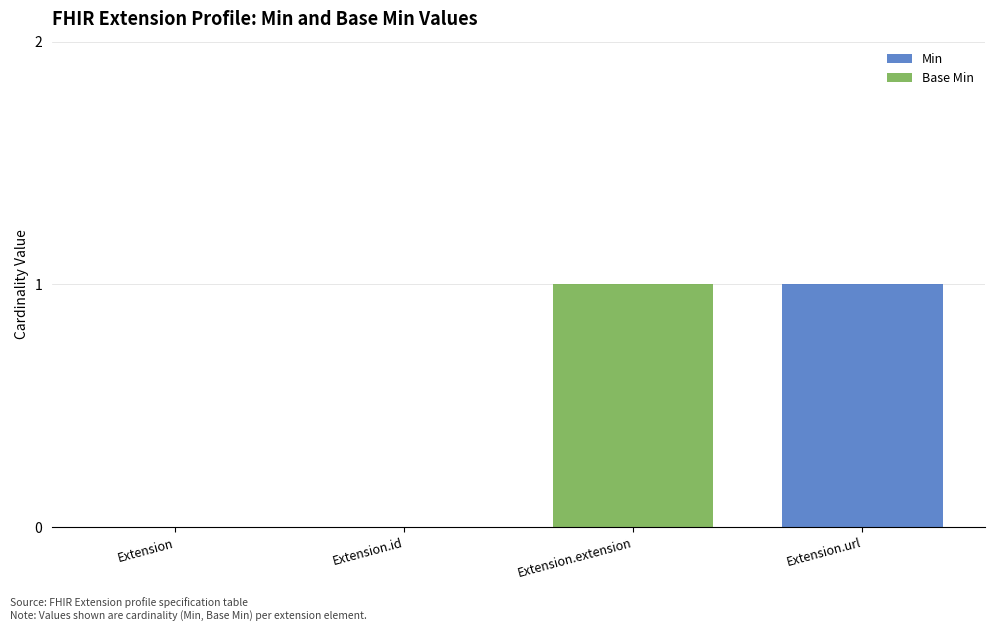

The Min series shows 0 at Extension.url. True or false?

False